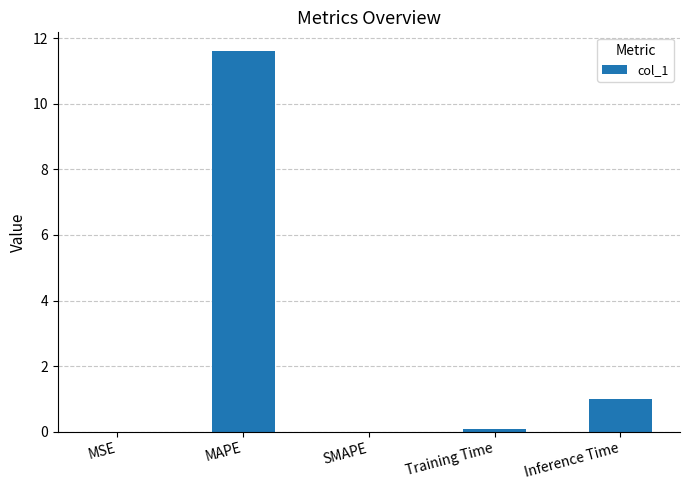

At which category does the chart reach its peak across all series?

MAPE